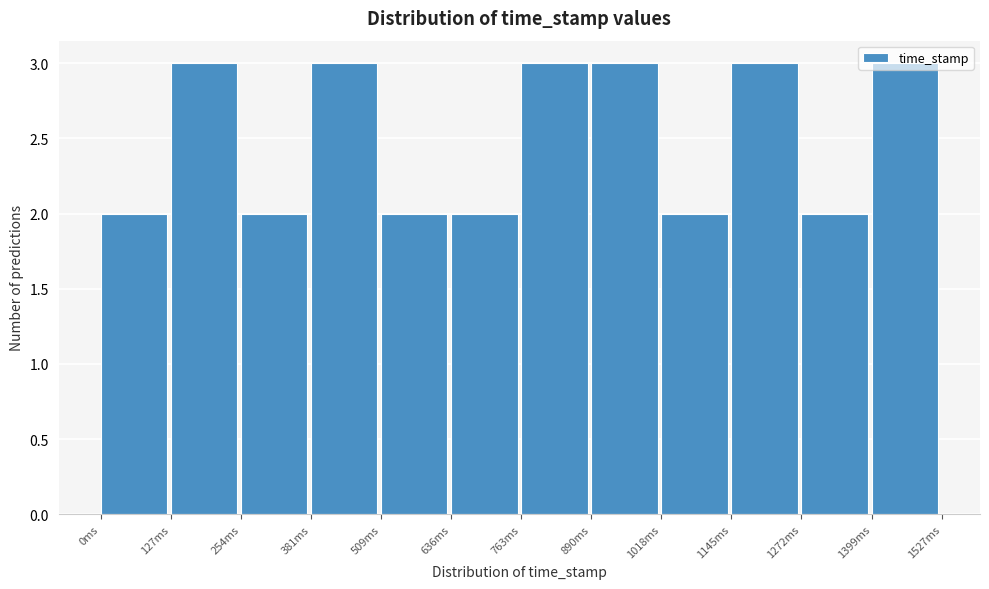

How tall is the bar that spans 900 to 1020 on the x-axis? Neither the bar edges nor the heights are printed on the chart, so give them approximately, as read against the axes.

3